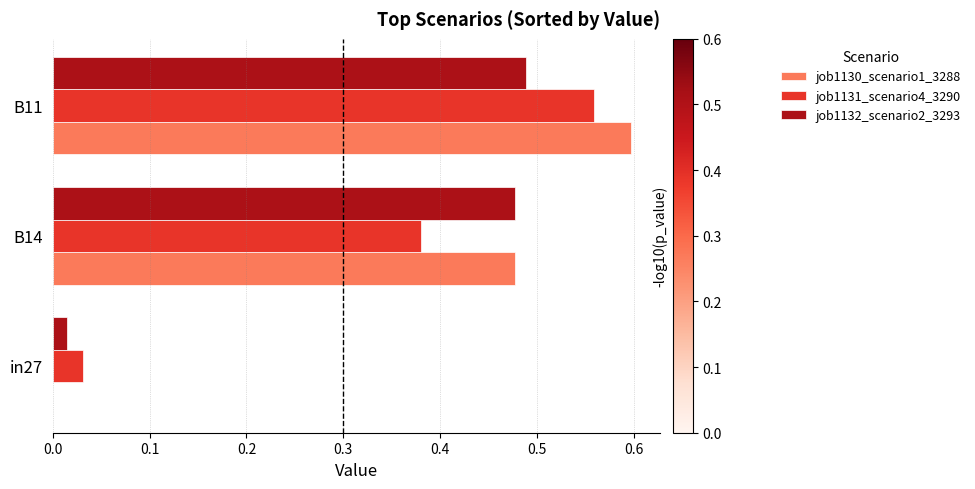

Which series changed the most between in27 and B11?

job1130_scenario1_3288